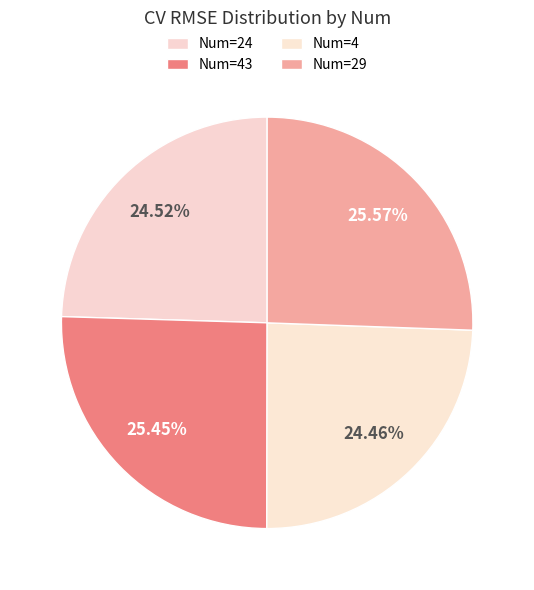

How many slices are in this pie chart?

4